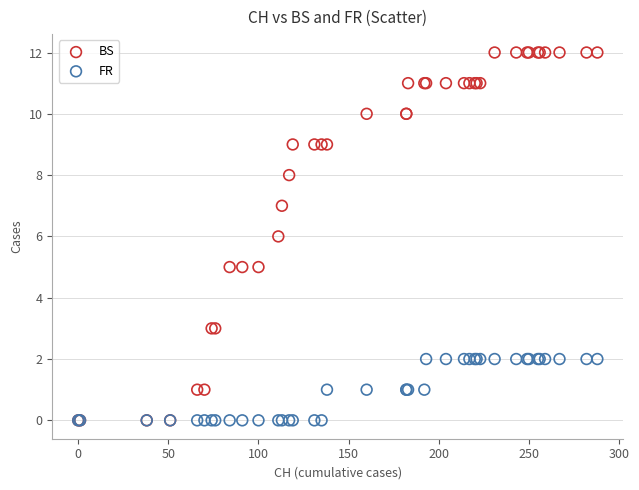

Which series reaches the maximum Y coordinate?

BS